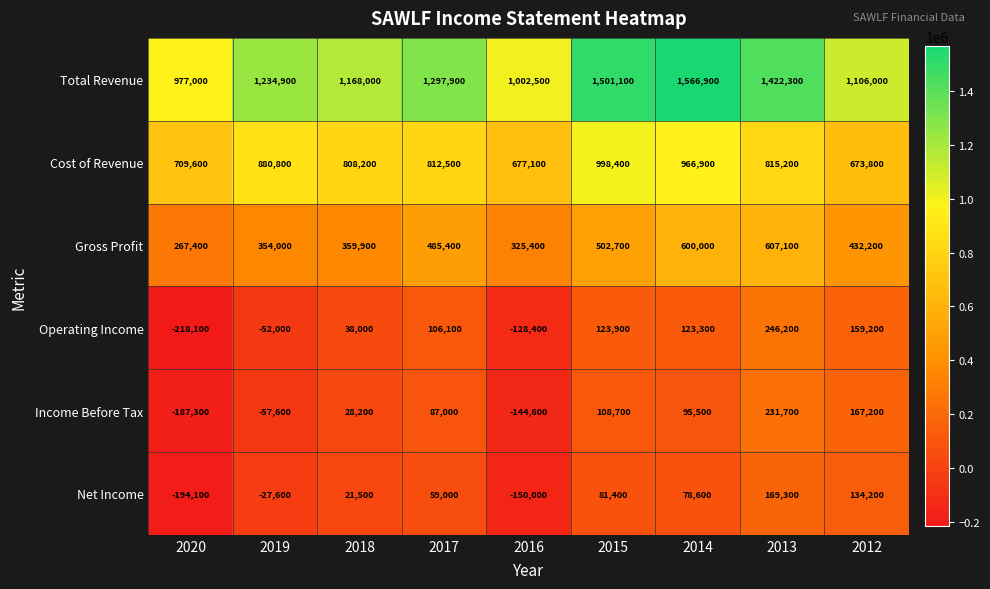

Where is Gross Profit nearest to the value 437250?

2012